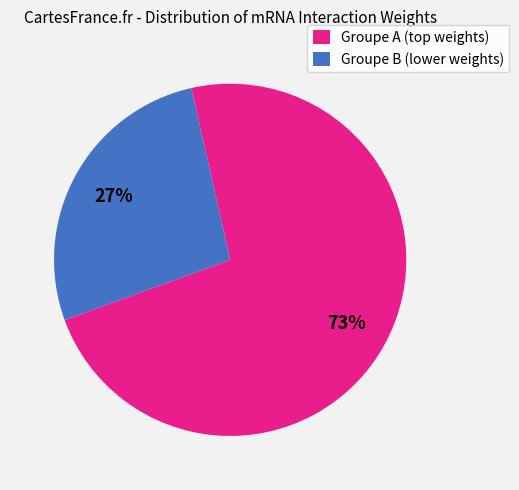

To the nearest percent, what is the difference between the largest and smallest slice percentages?

46%